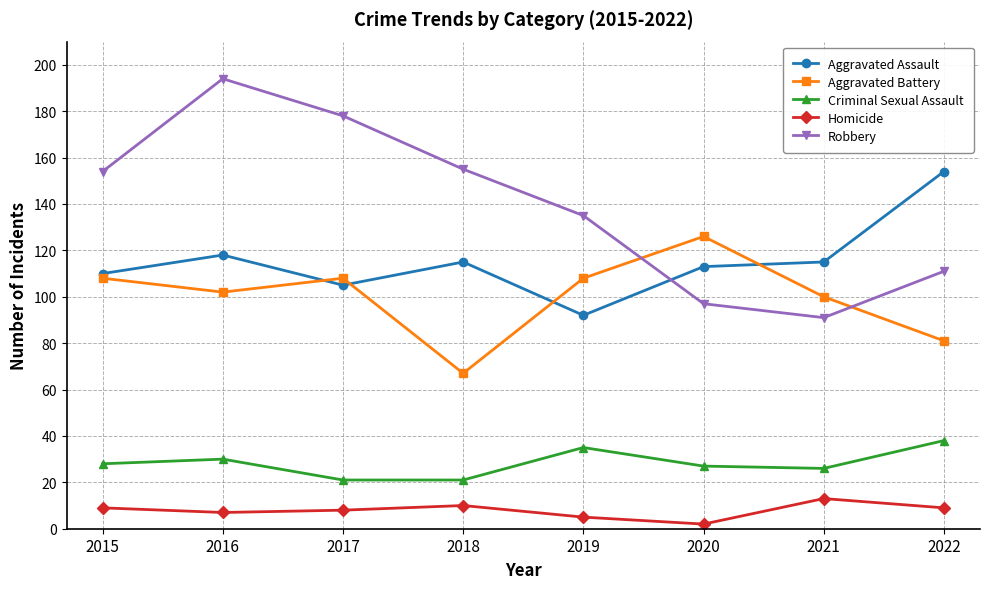

At which category does Homicide reach its first local peak?

2018